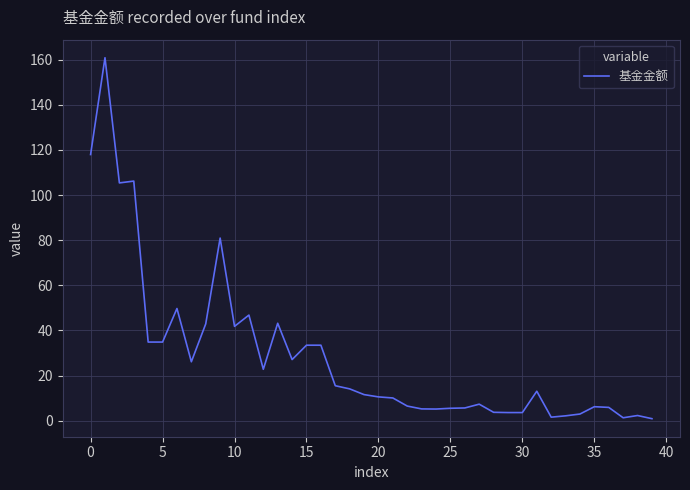

What is the greatest value displayed?

160.9